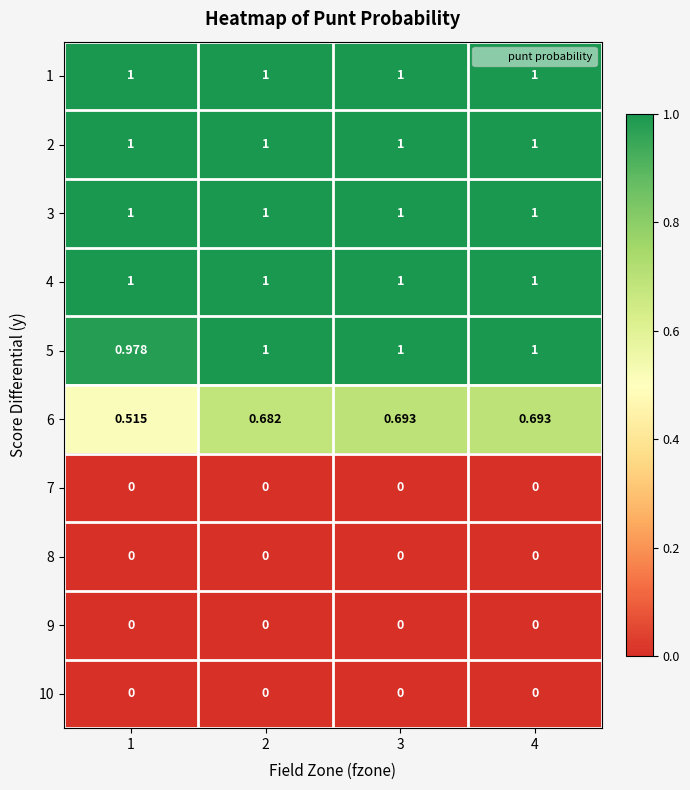

Is the value of 6 at 1 greater than the value of 2 at 2?

No